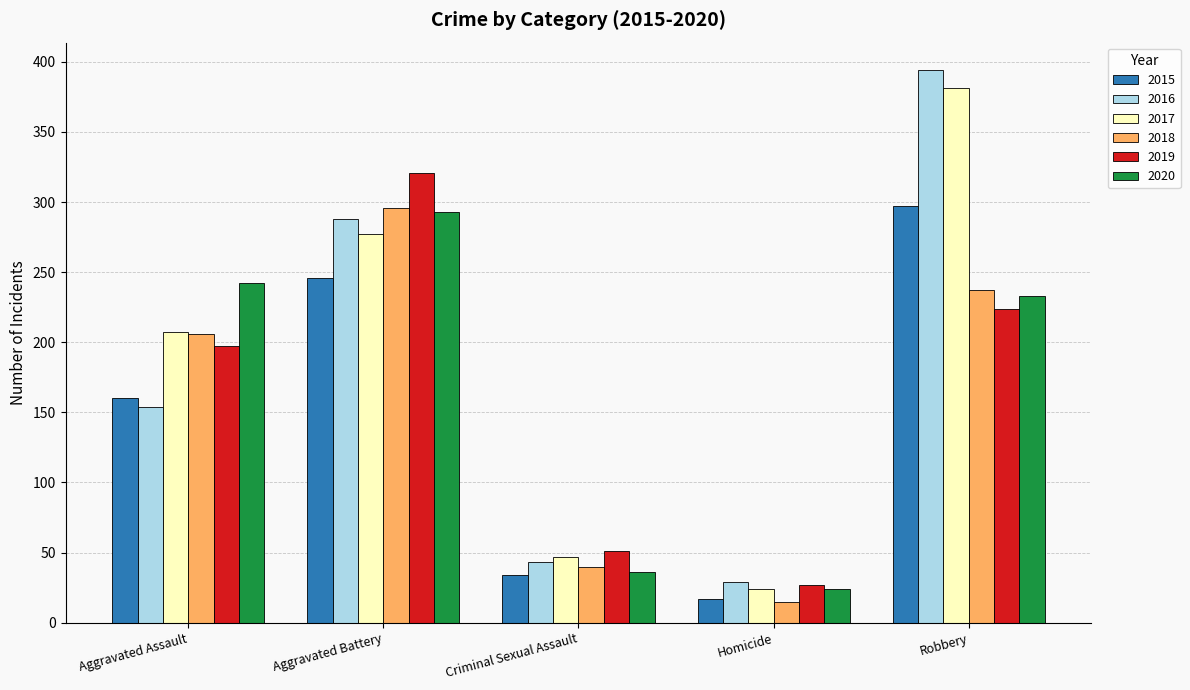

Is it true that 2015 equals 50 at Aggravated Assault?

False